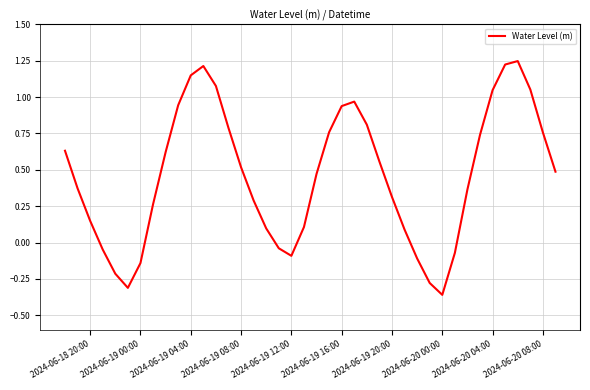

Count the number of data series in this chart.

1